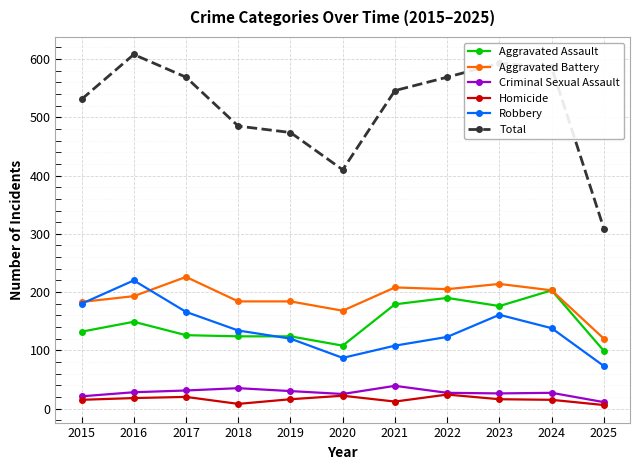

At how many categories does at least one series exceed 280?

11